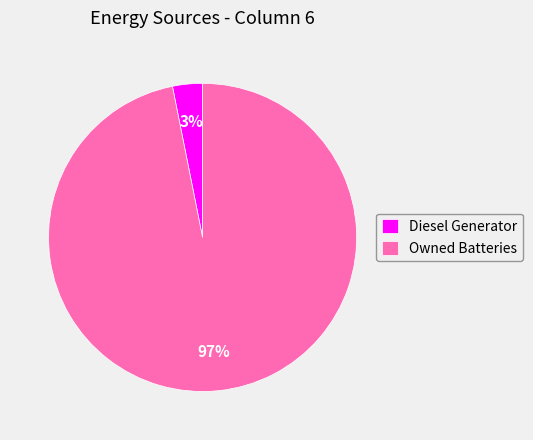

Which category has the smallest portion of the pie?

Diesel Generator